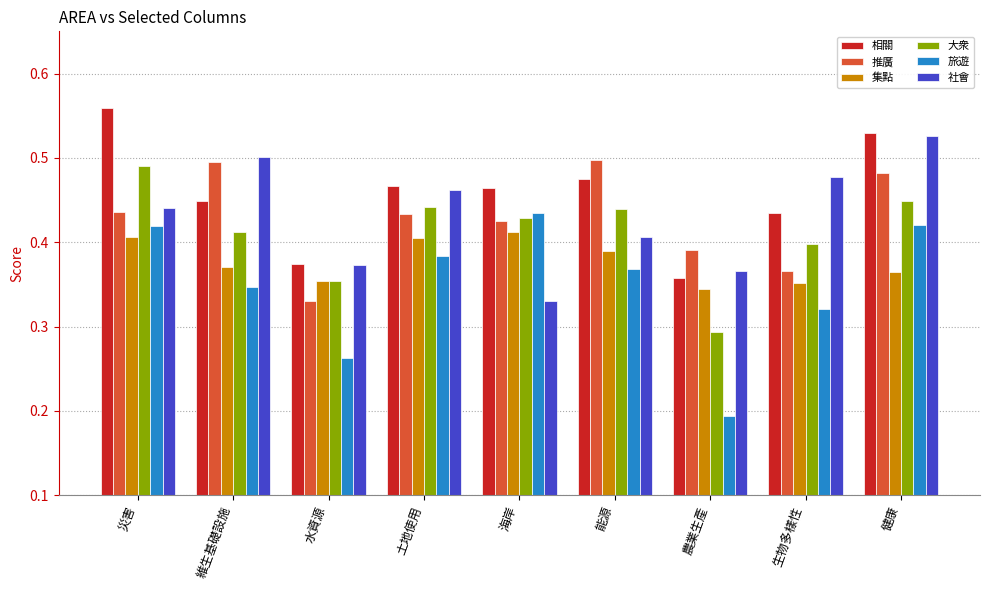

Which series has the largest range (max minus min)?

旅遊